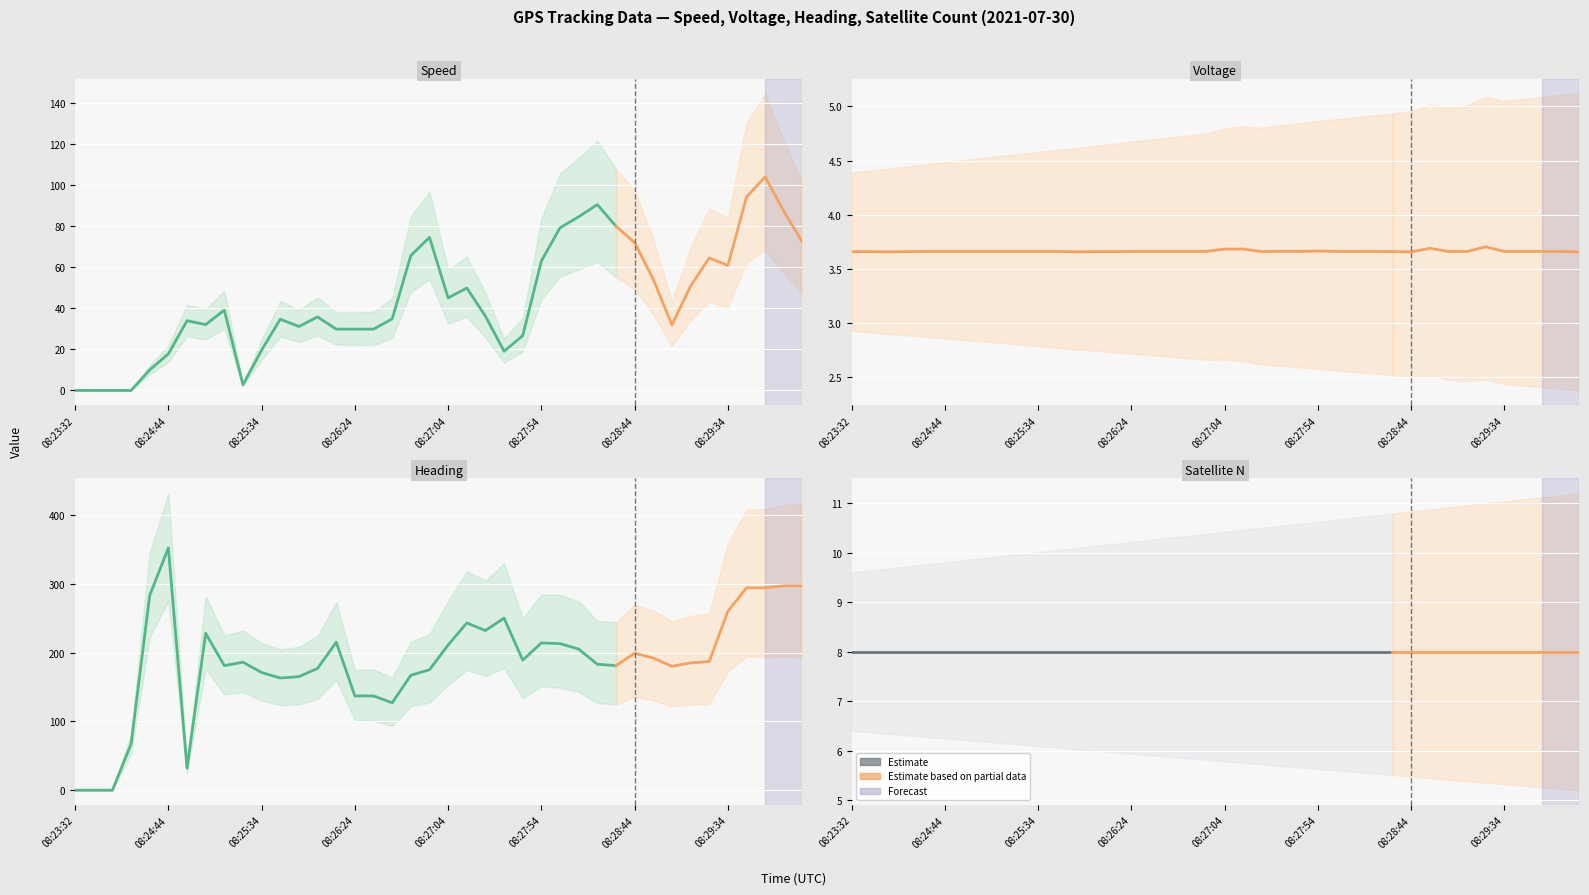

Between 08:26:14 and 08:30:04, which series saw the biggest shift?

heading